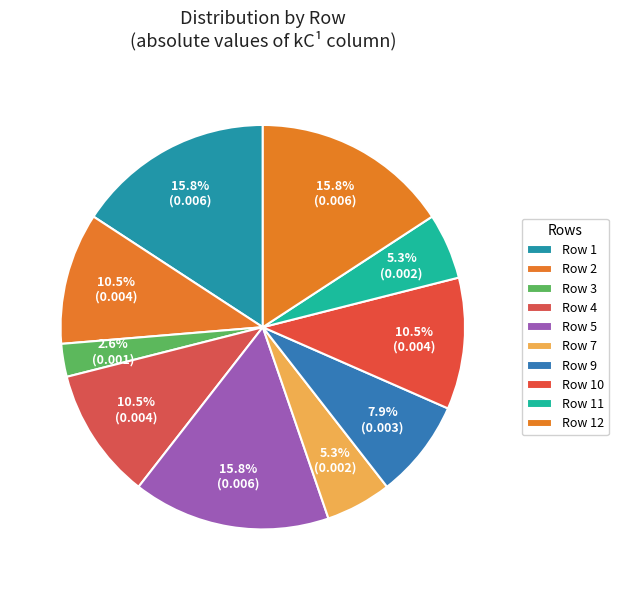

How many segments does this pie chart have?

10